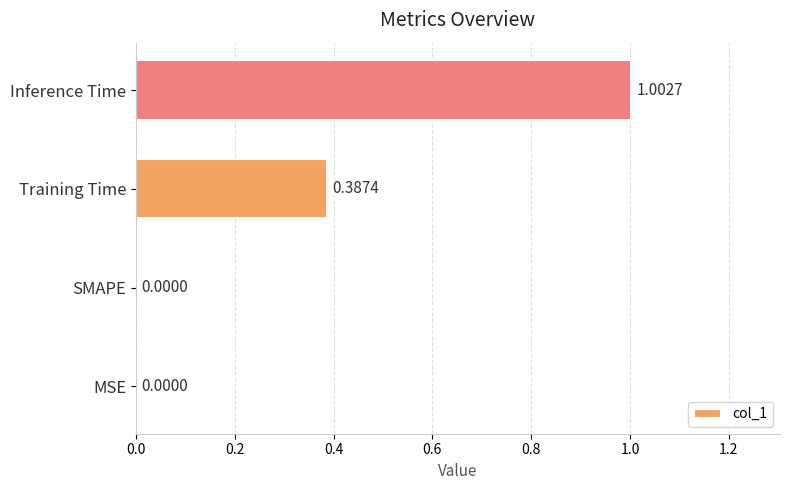

At which category does the chart reach its peak across all series?

Inference Time